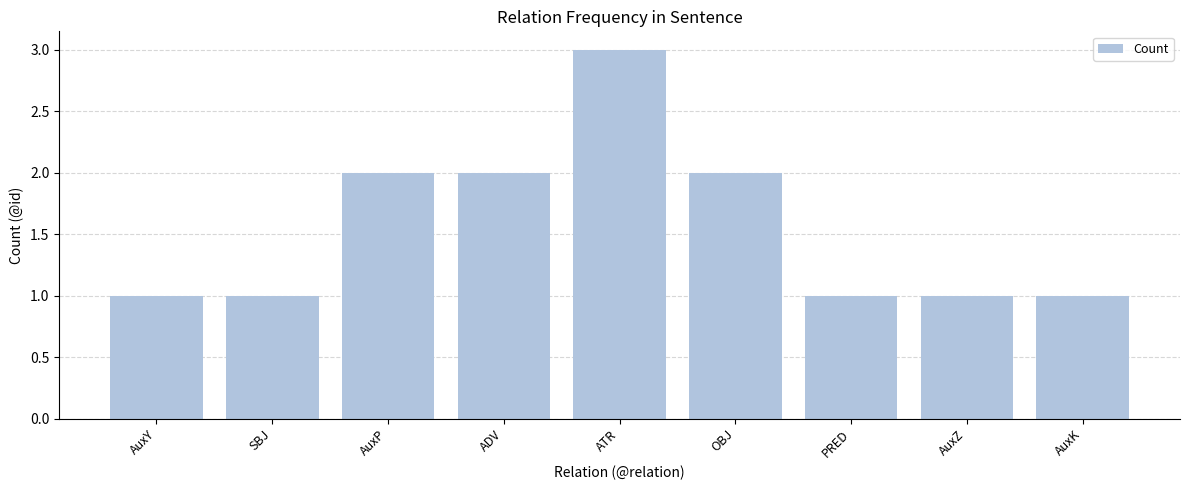

The chart shows a value of 2 at OBJ. True or false?

True